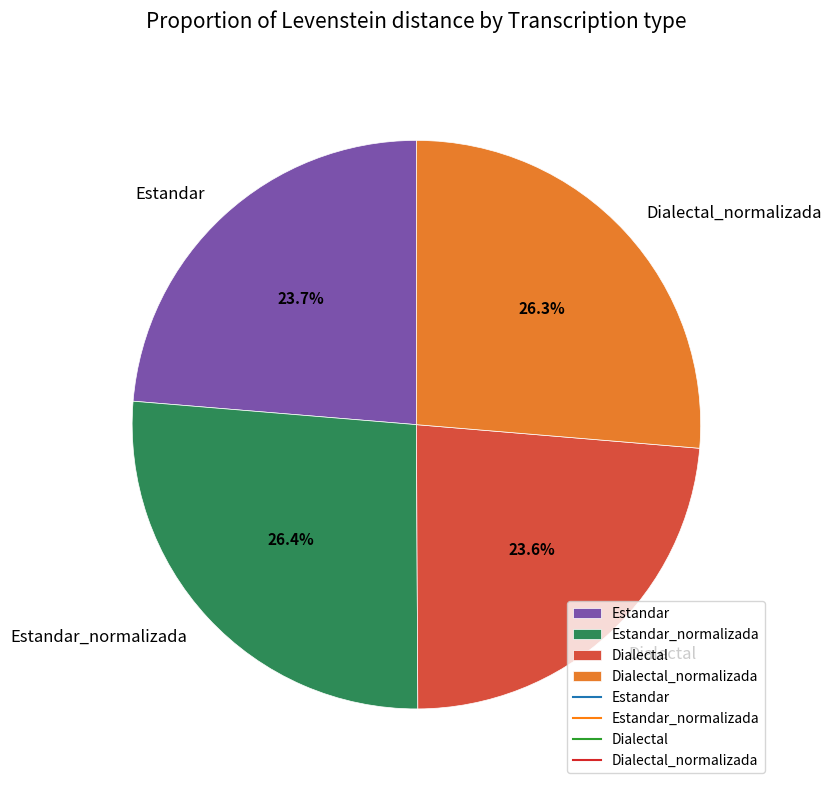

Is the sum of Estandar and Dialectal greater than half?

No